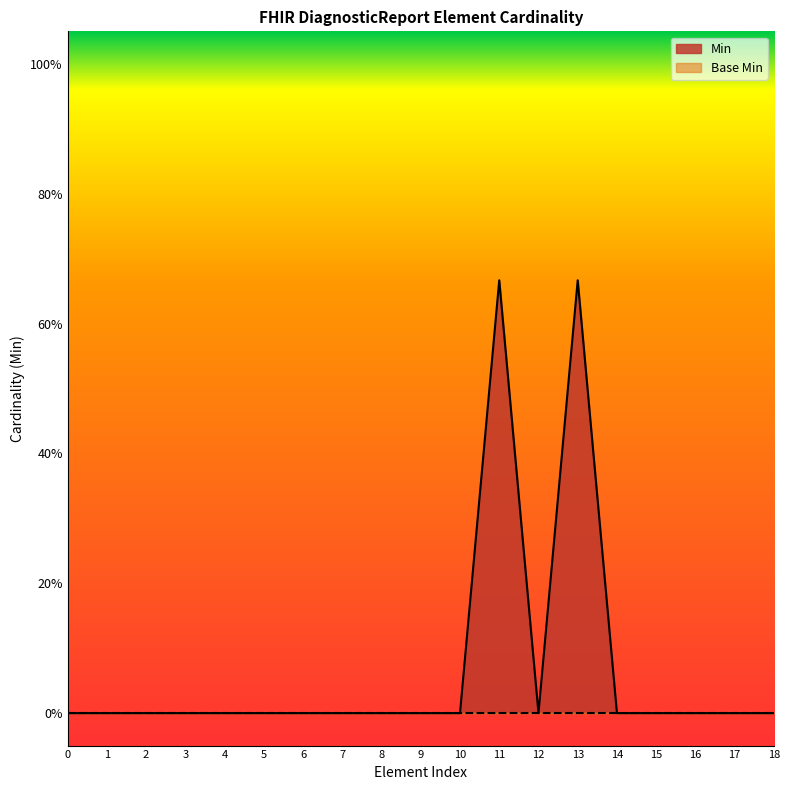

Reading left to right, list all the values displayed in this chart.

0=0.0	1=0.0	2=0.0	3=0.0	4=0.0	5=0.0	6=0.0	7=0.0	8=0.0	9=0.0	10=0.0	11=0.7	12=0.0	13=0.7	14=0.0	15=0.0	16=0.0	17=0.0	18=0.0